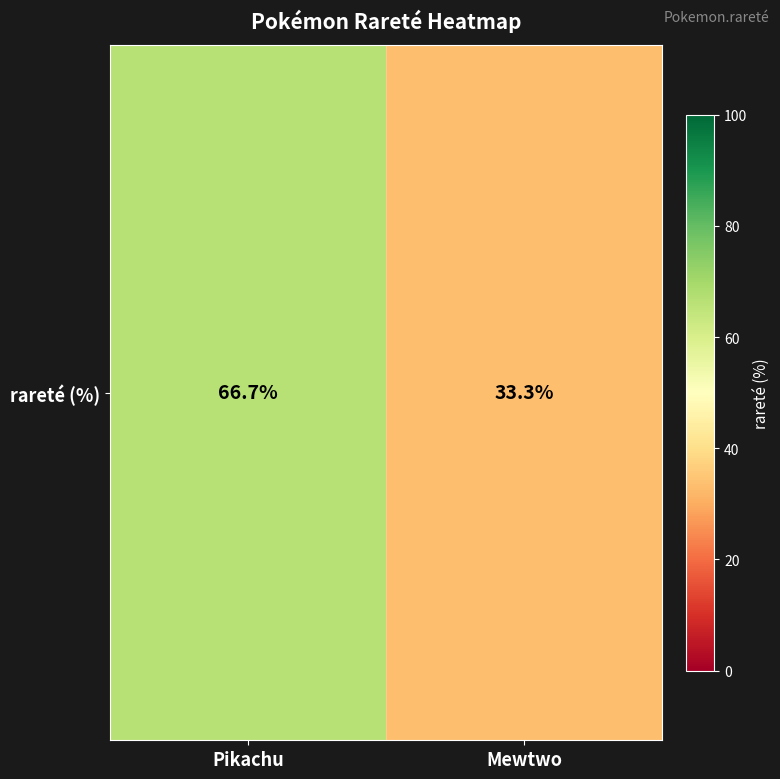

How many values are below 66?

1